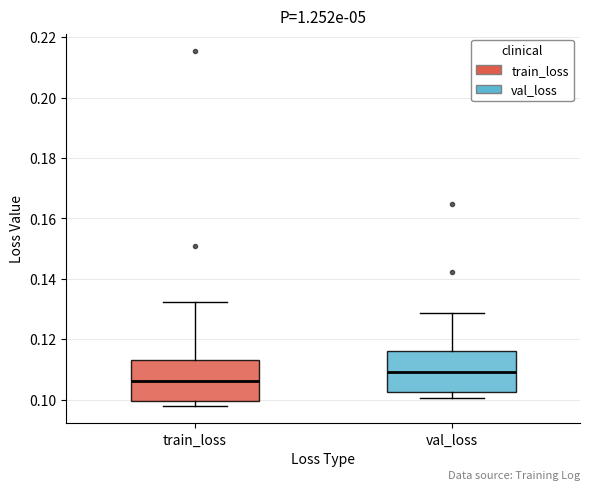

Where does the median line of the box for train_loss sit on the y-axis? The values are not printed on the chart, so give them approximately, as read against the axis.

0.106